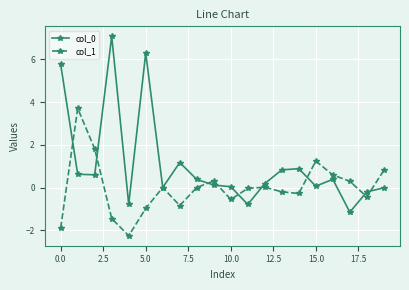

Count the number of categories in the chart.

20